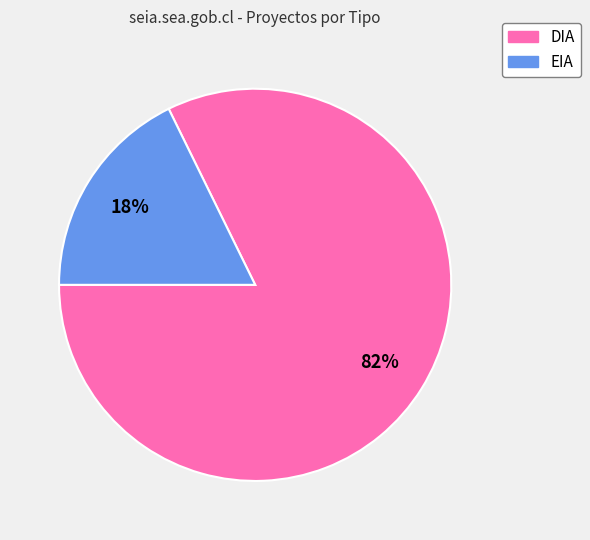

Which category accounts for the majority?

DIA